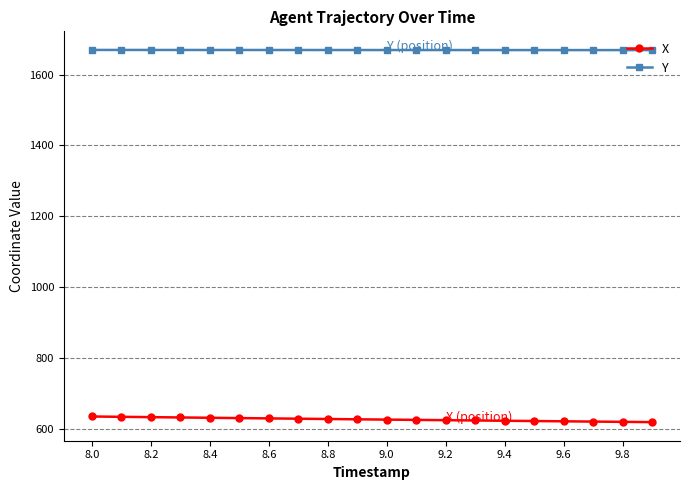

Which series has the largest total across all categories?

Y